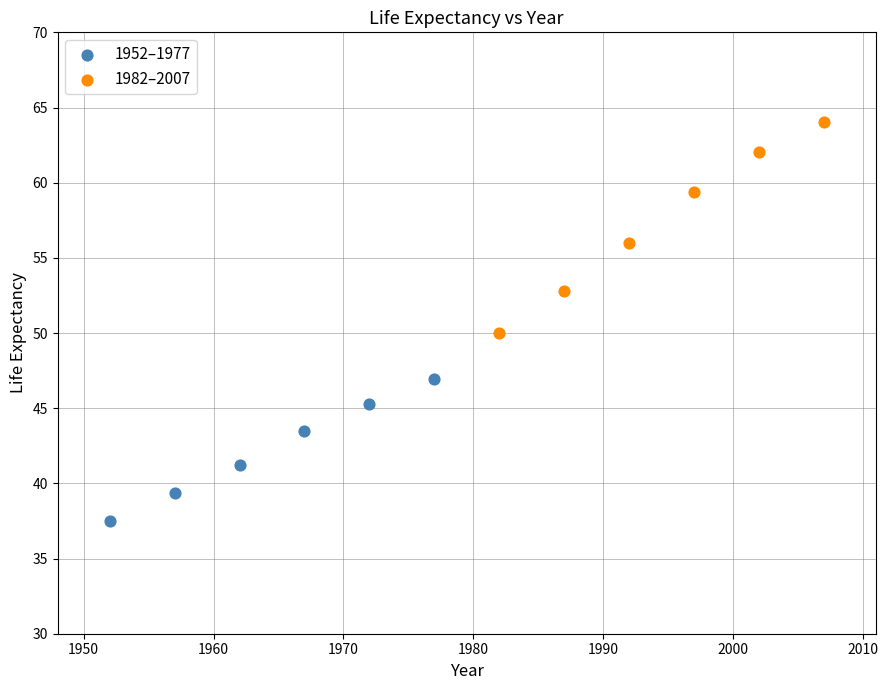

What are all the series names shown in the legend?

1952–1977, 1982–2007